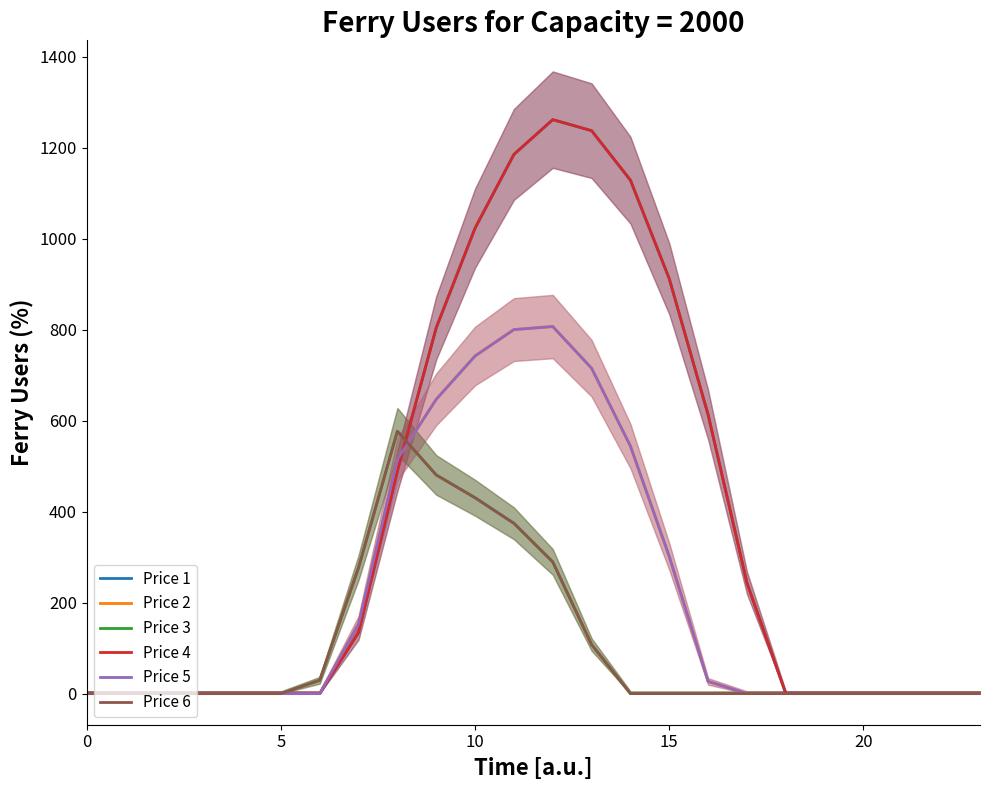

What is the label of the 13th point from the right?

11